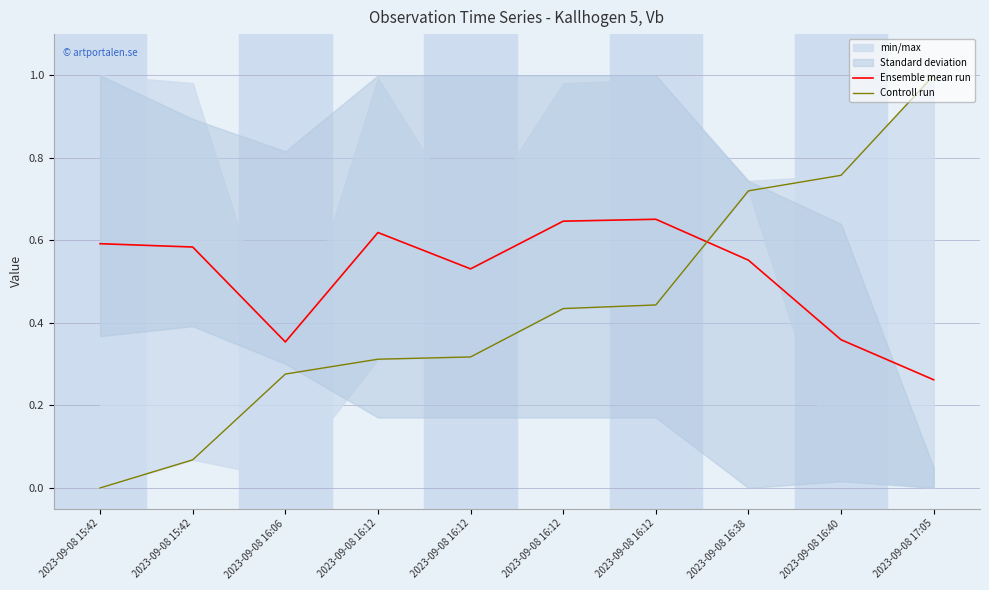

In Ensemble mean run, how many points are lower than both neighbors (excluding endpoints)?

2